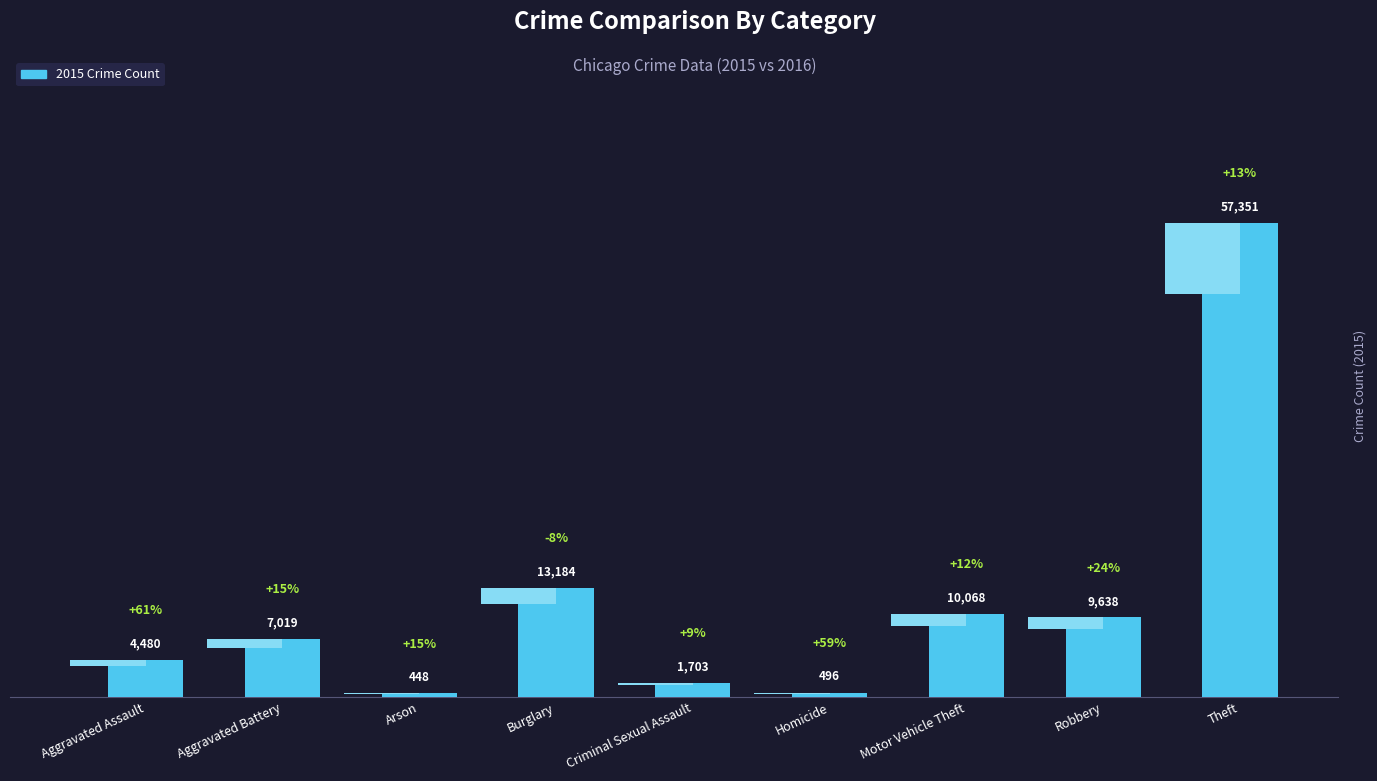

What is the greatest value displayed?

57351